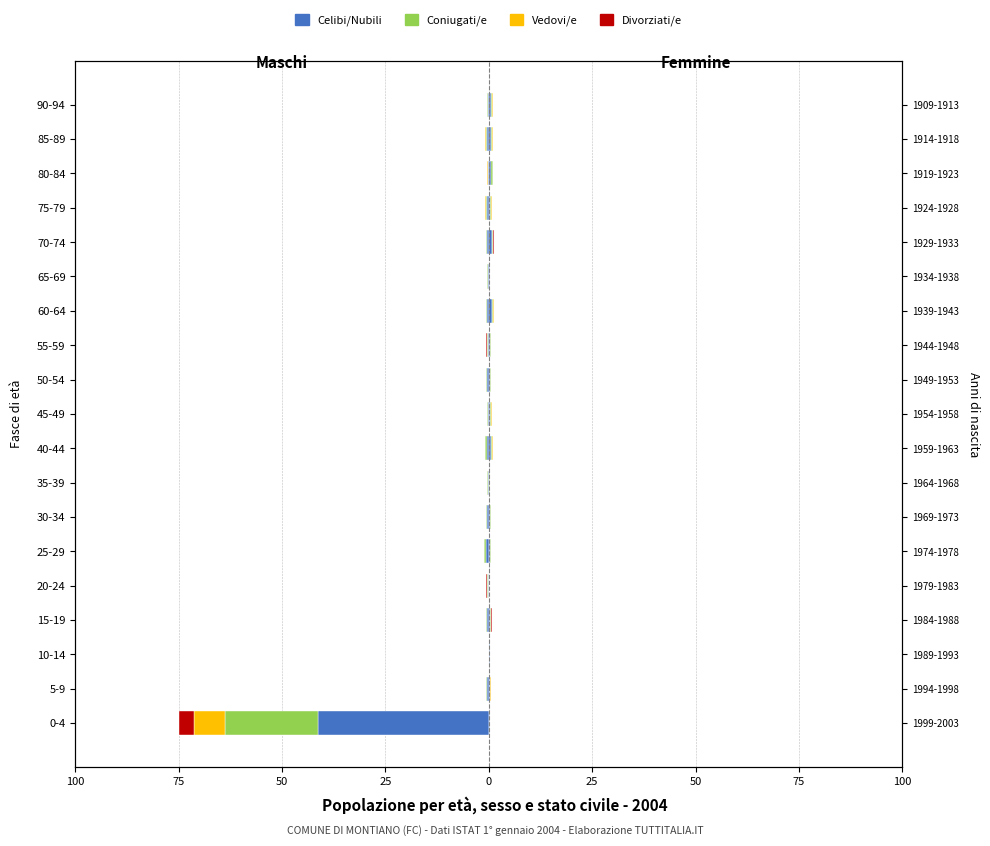

True or false: Vedovi/e has a value of -0.1 at 55-59.

True